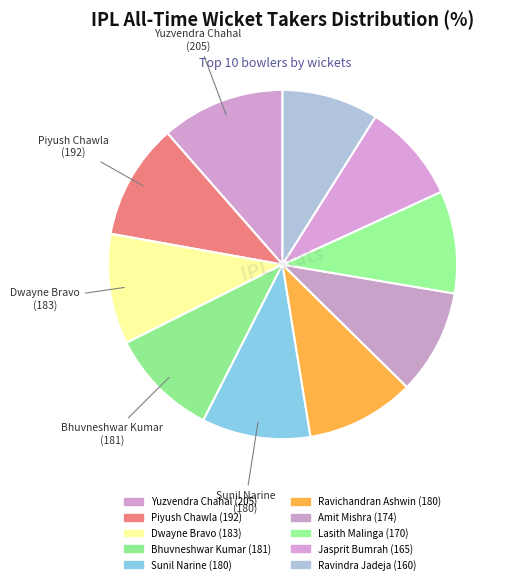

To the nearest percent, what percentage of the pie is Lasith Malinga?

9%